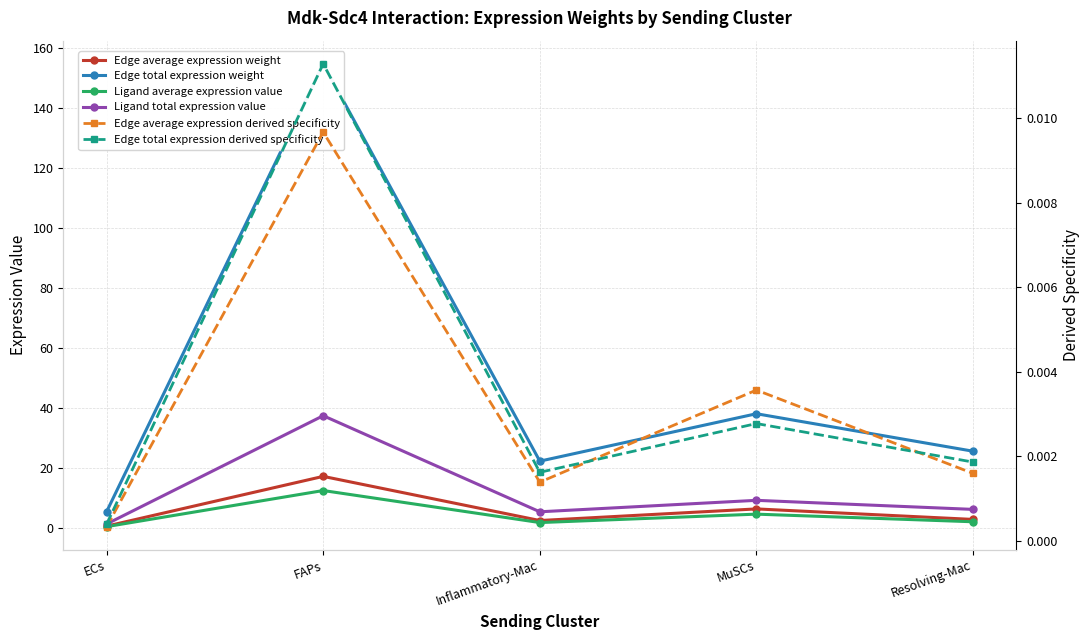

Where is the first local maximum for Ligand total expression value?

FAPs